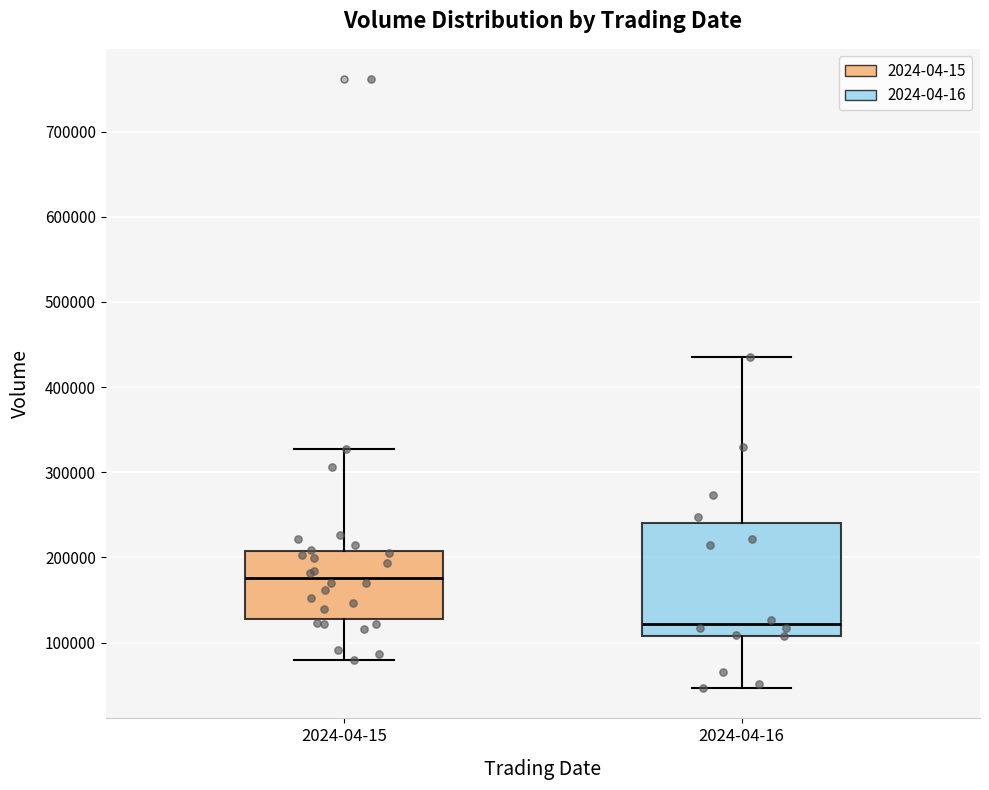

Comparing the boxes themselves (not the whiskers), which one is the tallest?

2024-04-16